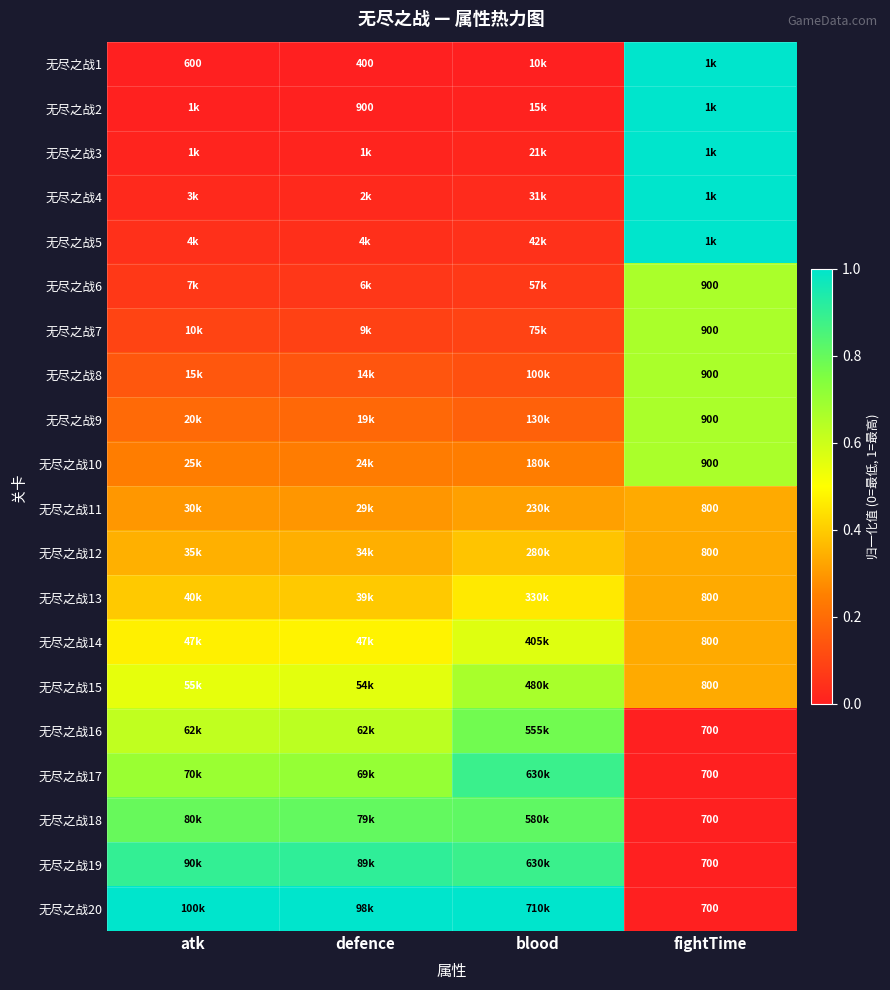

What is the spread (max minus min) of values at fightTime?

1.0